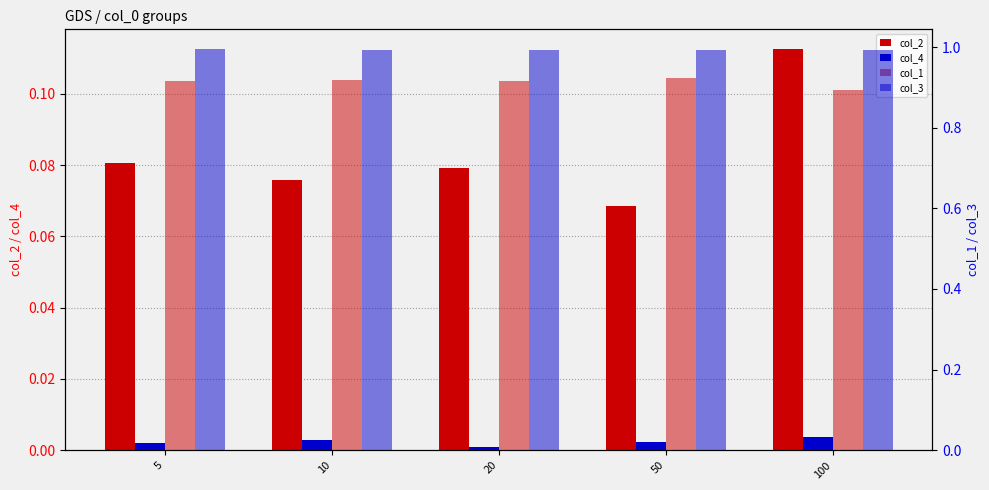

Reading left to right, list all the values displayed in this chart.

col_2: 0.1	0.1	0.1	0.1	0.1
col_4: 0.0	0.0	0.0	0.0	0.0
col_1: 0.9	0.9	0.9	0.9	0.9
col_3: 1.0	1.0	1.0	1.0	1.0